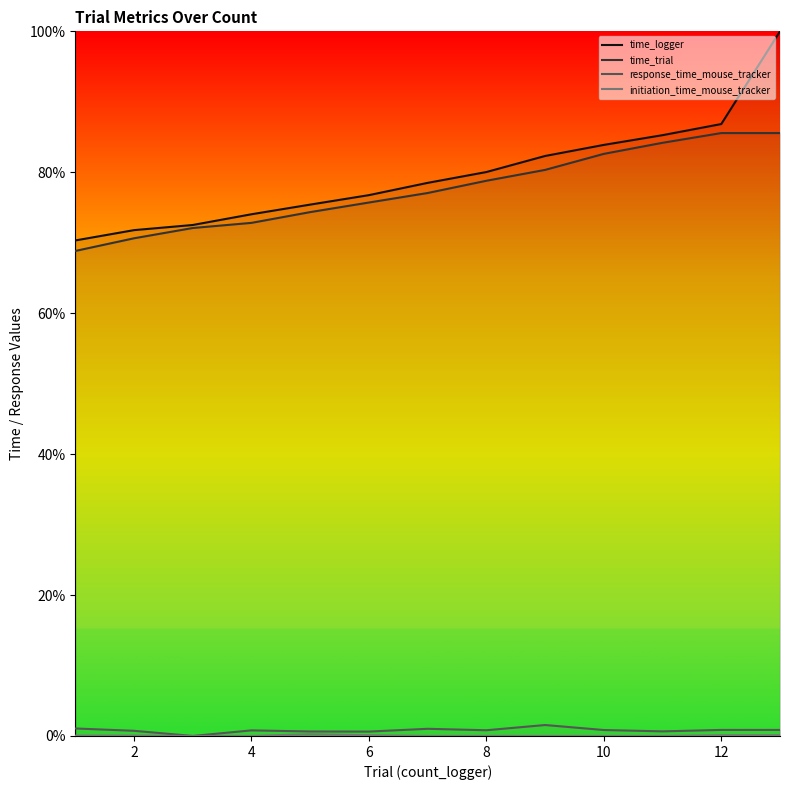

Which series has the largest range (max minus min)?

time_logger